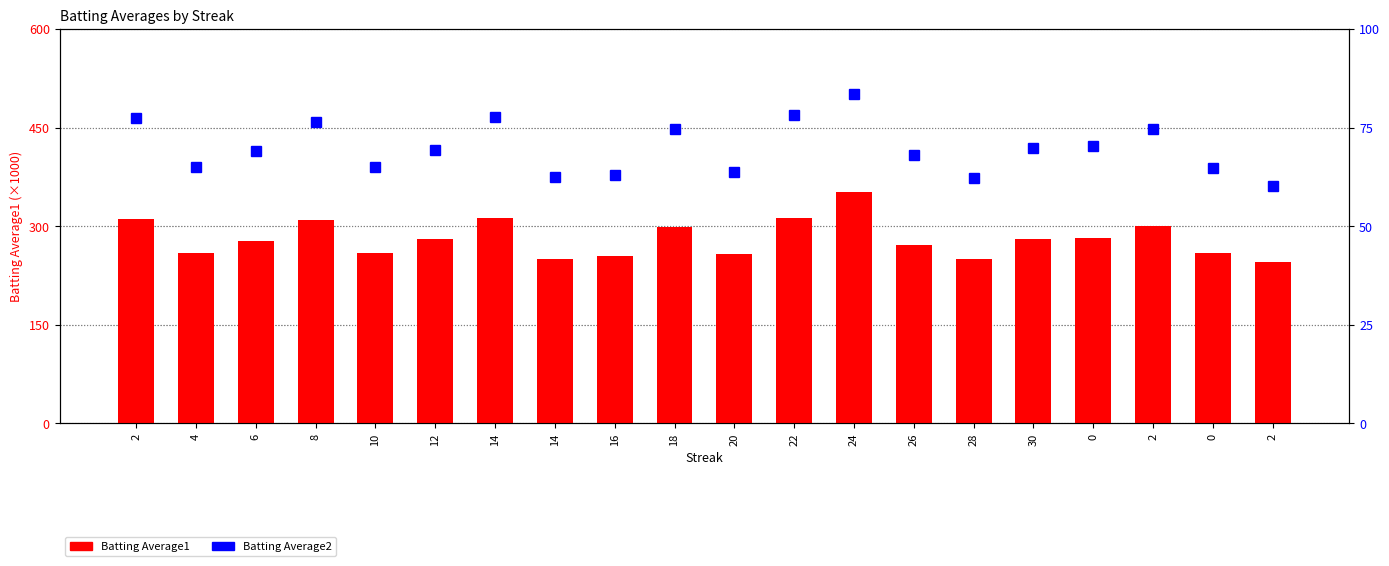

Are the bars grouped side by side (vs. stacked)?

Yes